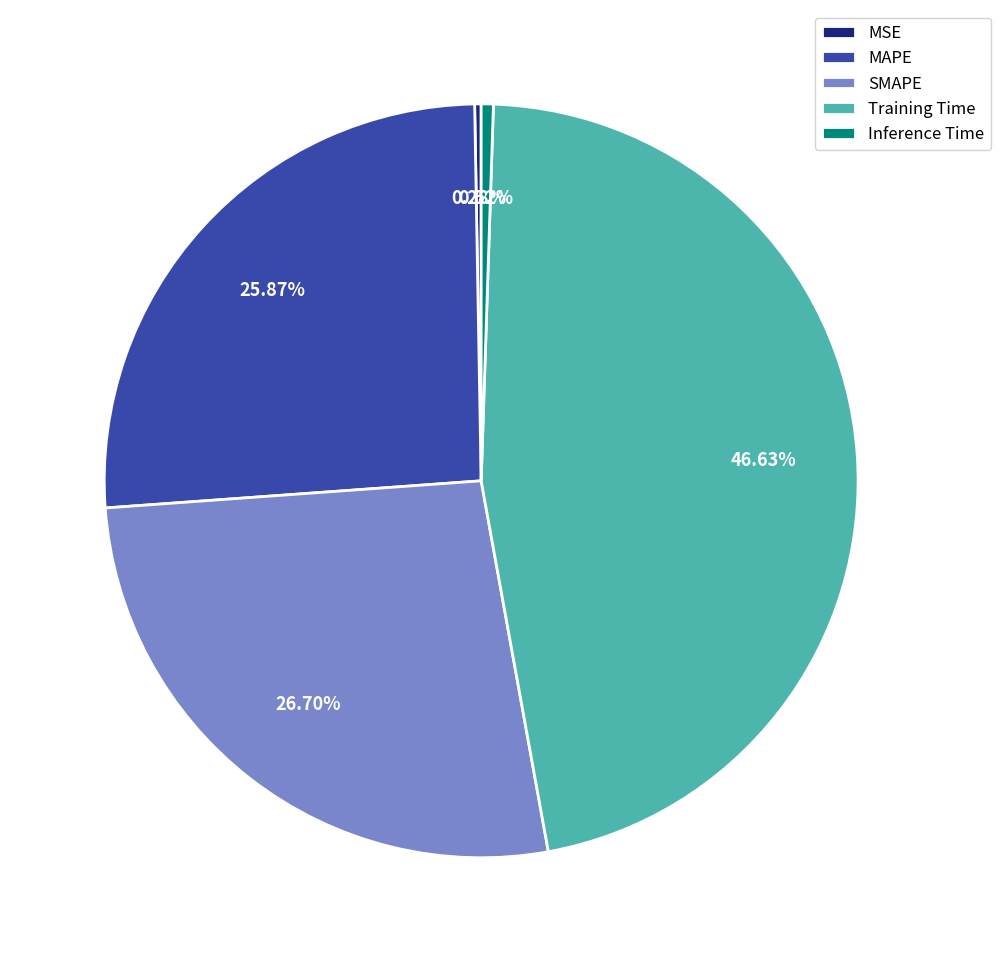

Is it true that MAPE is 26% of the pie?

True